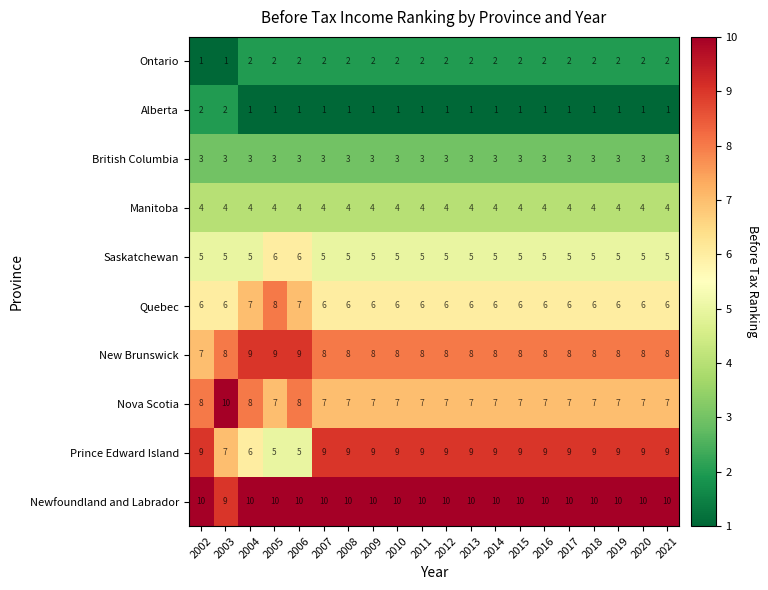

Count the Quebec values in the range 6 to 7.

19